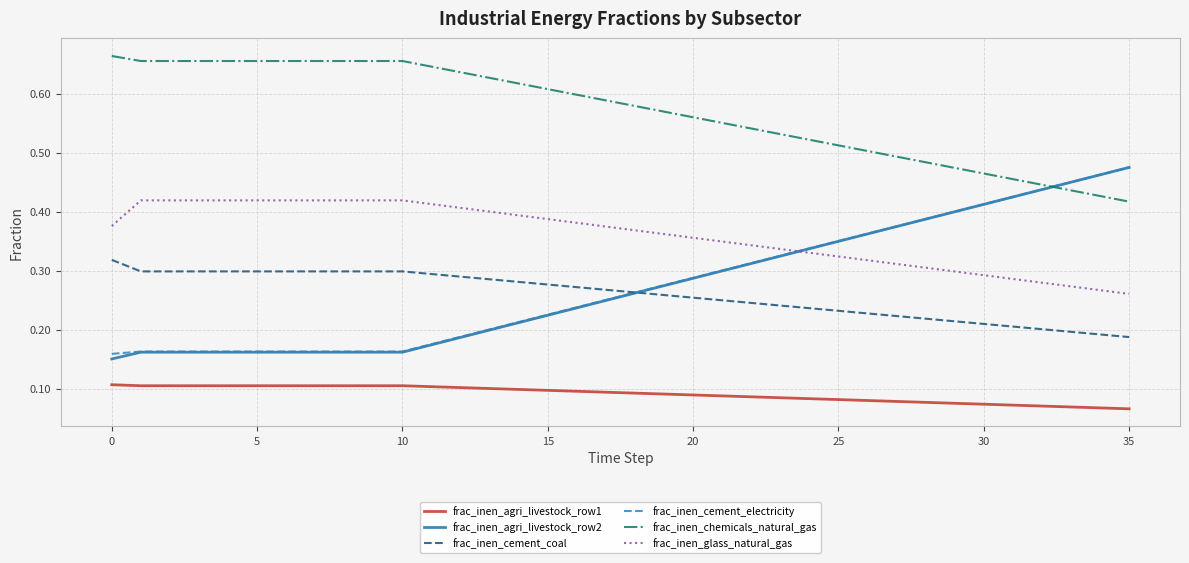

Which series has the largest total across all categories?

frac_inen_chemicals_natural_gas